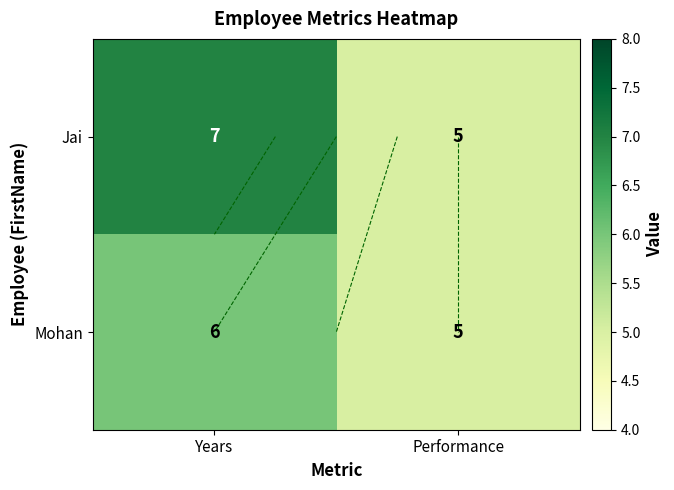

Which series has the largest total across all categories?

Jai